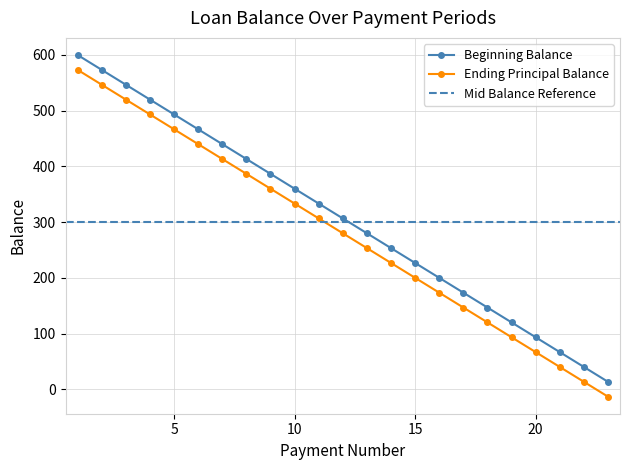

What is the difference between the second highest and second lowest values in the Ending Principal Balance series?

533.3